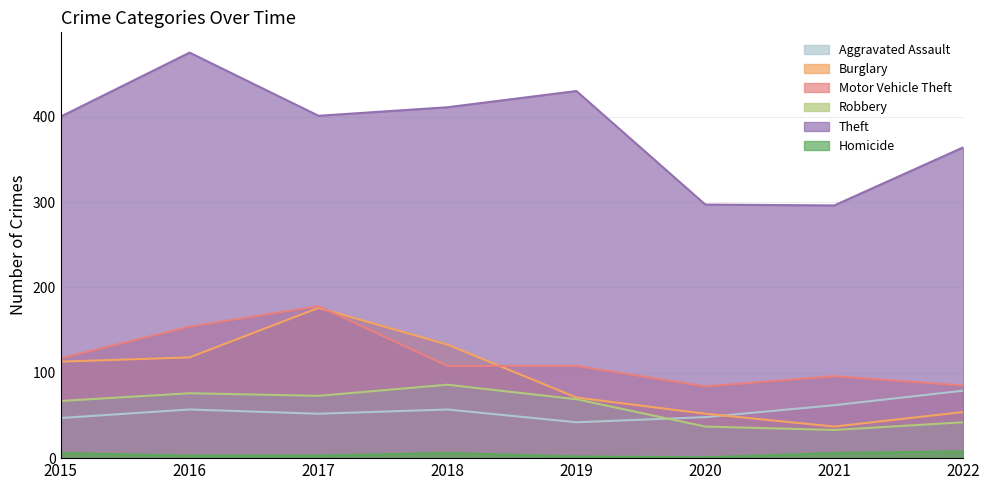

What is the sum of the Burglary values at 2015 and 2016?

231